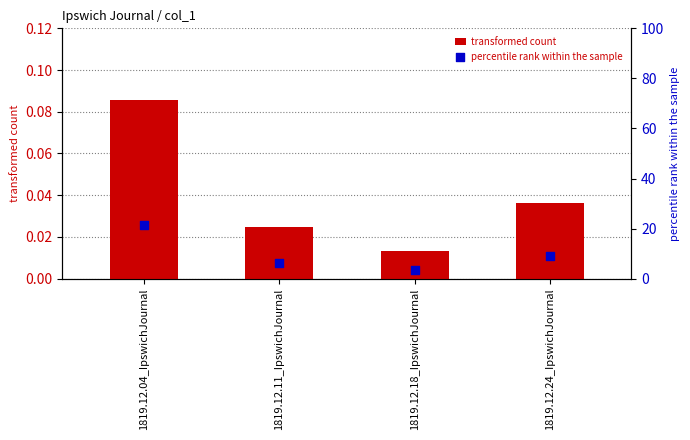

Which series contains the highest Y value?

percentile rank within the sample